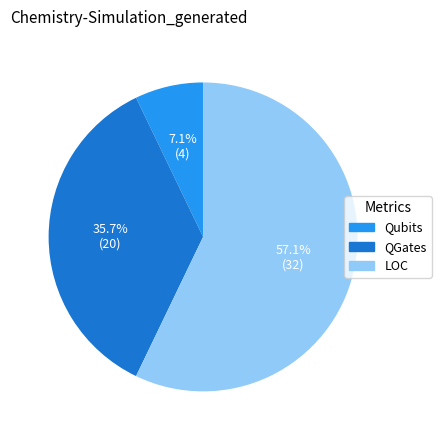

Does any single category account for the majority?

Yes